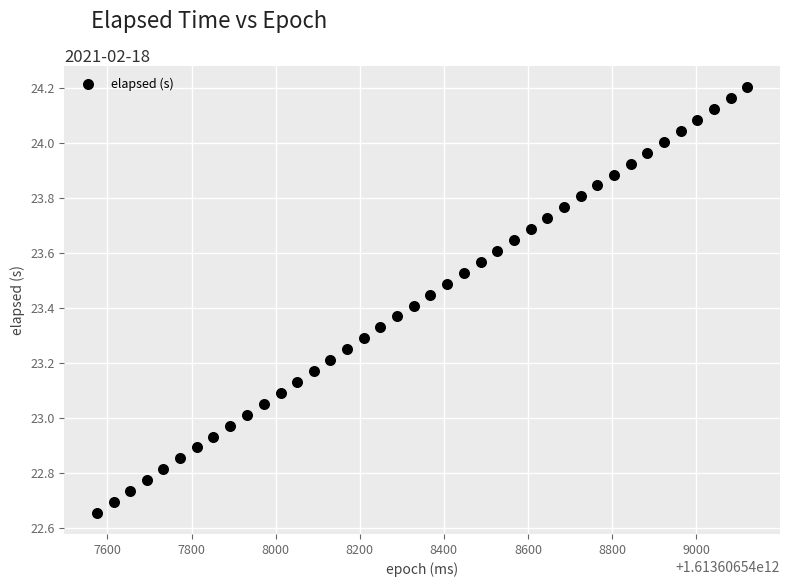

What is the range of Y values (max minus min)?

1.5